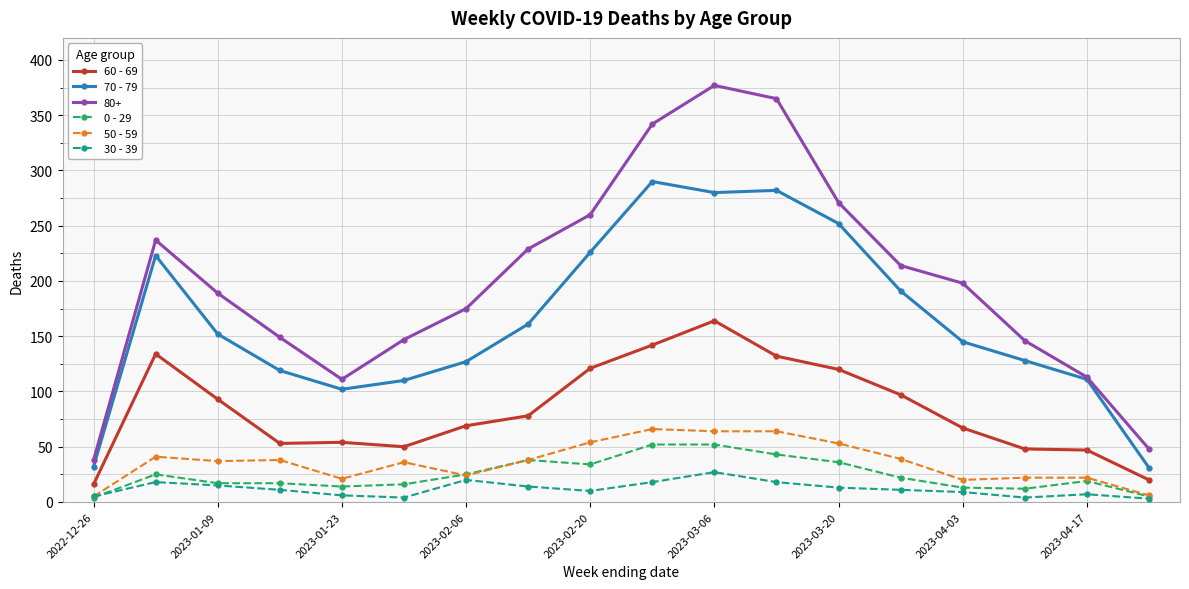

Which series has the largest total across all categories?

80+